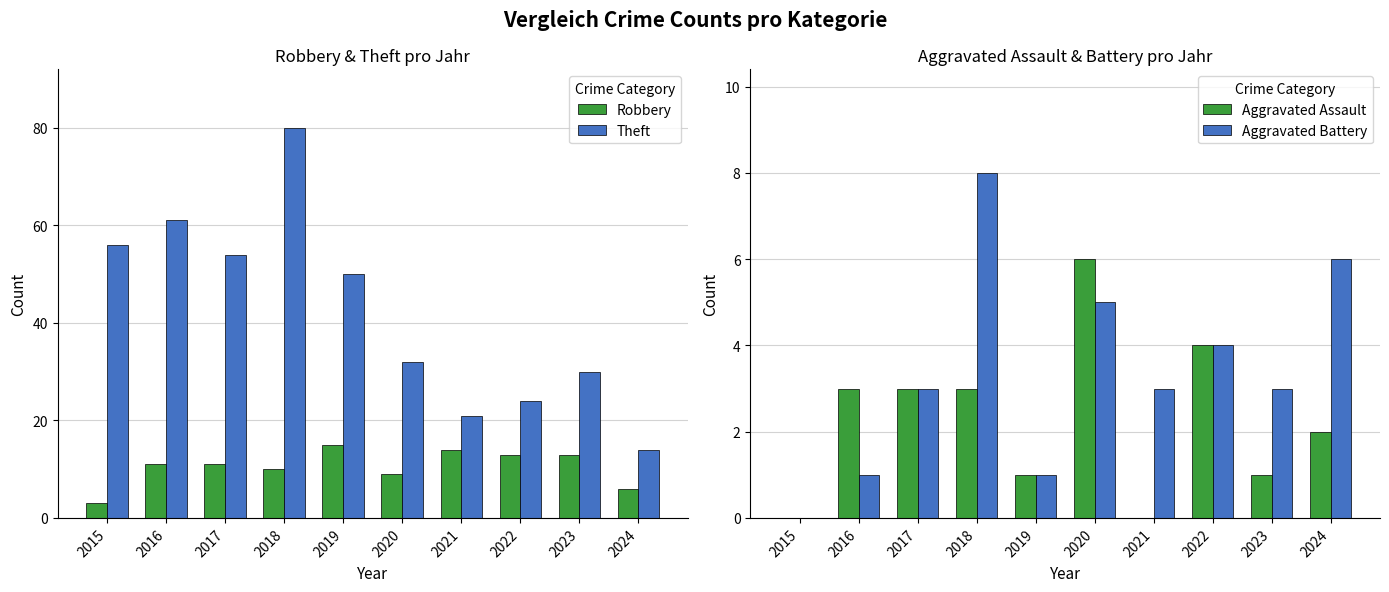

Is the value of Theft at 2019 greater than the value of Robbery at 2024?

Yes